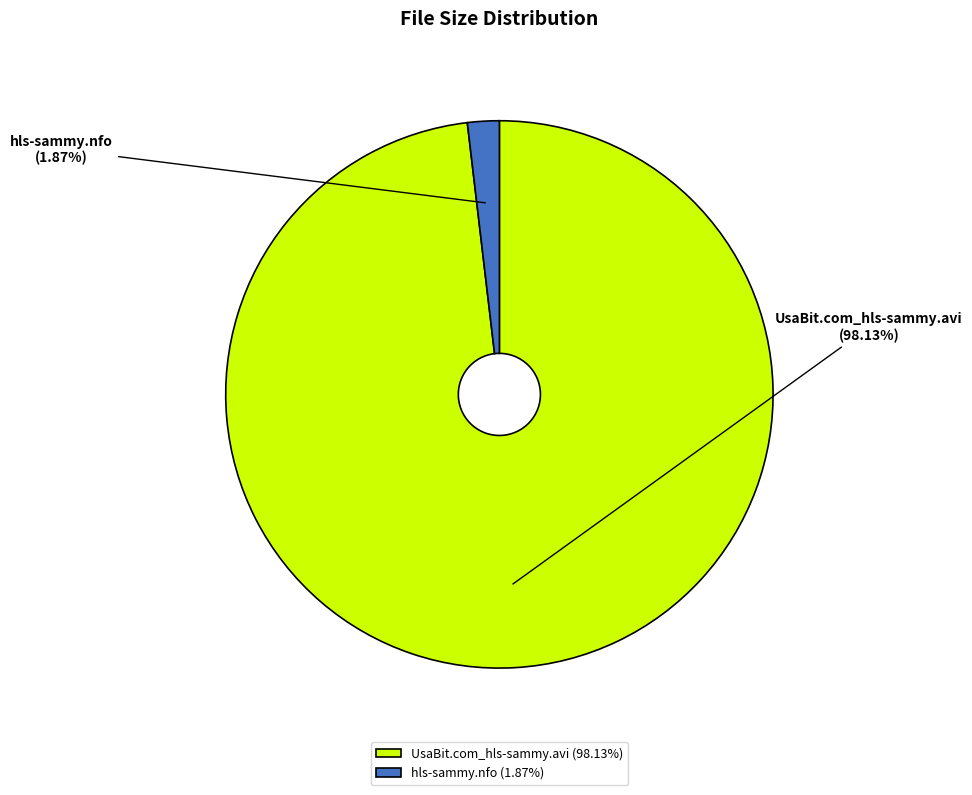

To the nearest percent, what is the average slice percentage?

50%